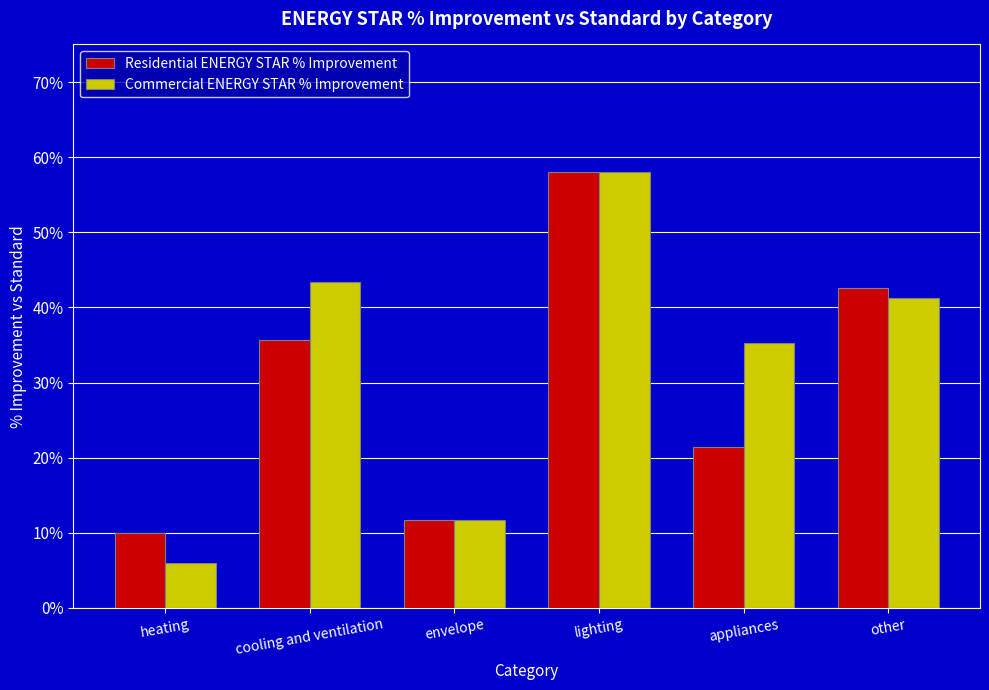

Reading left to right, what are all the values shown in this chart?

Residential ENERGY STAR % Improvement: 0.1	0.4	0.1	0.6	0.2	0.4
Commercial ENERGY STAR % Improvement: 0.1	0.4	0.1	0.6	0.4	0.4